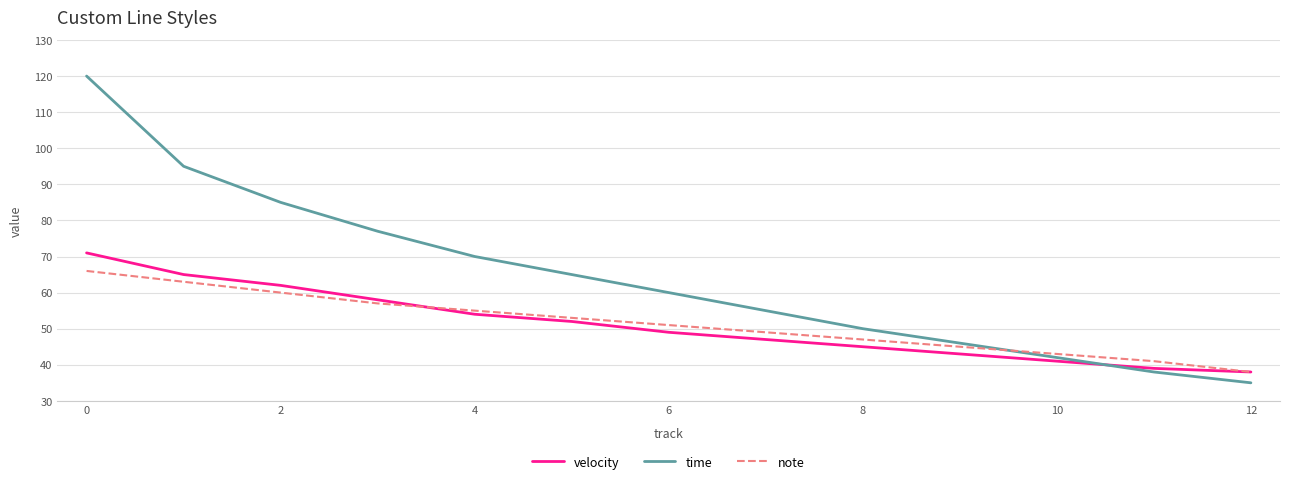

What is the maximum value shown in the chart?

120